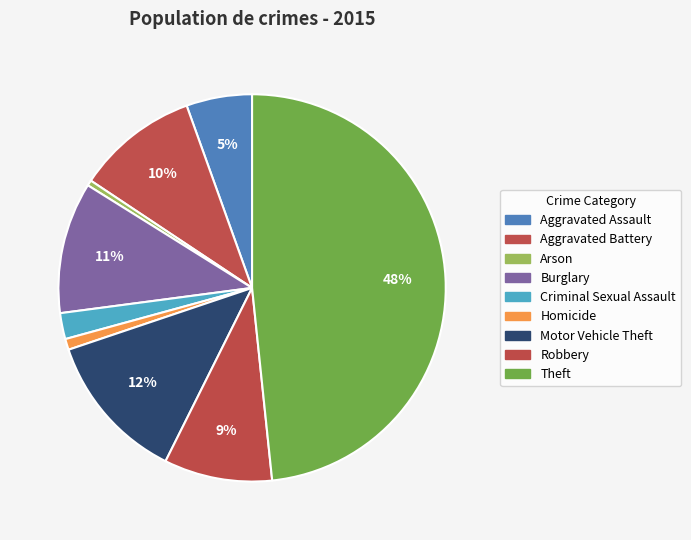

How many slices are in this pie chart?

9